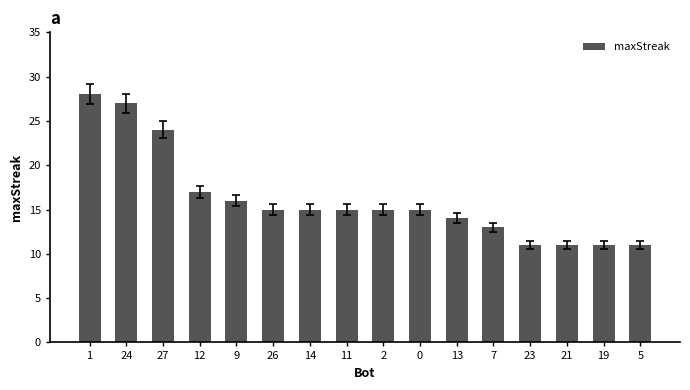

Which label corresponds to the largest value in the chart?

1